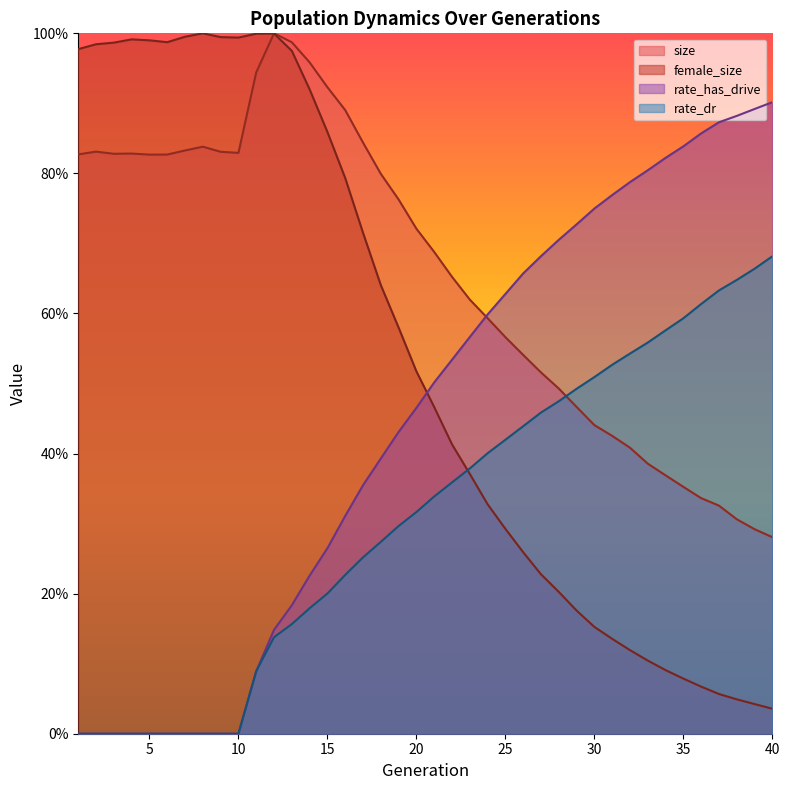

True or false: rate_has_drive has more than 1 interior local peaks.

False